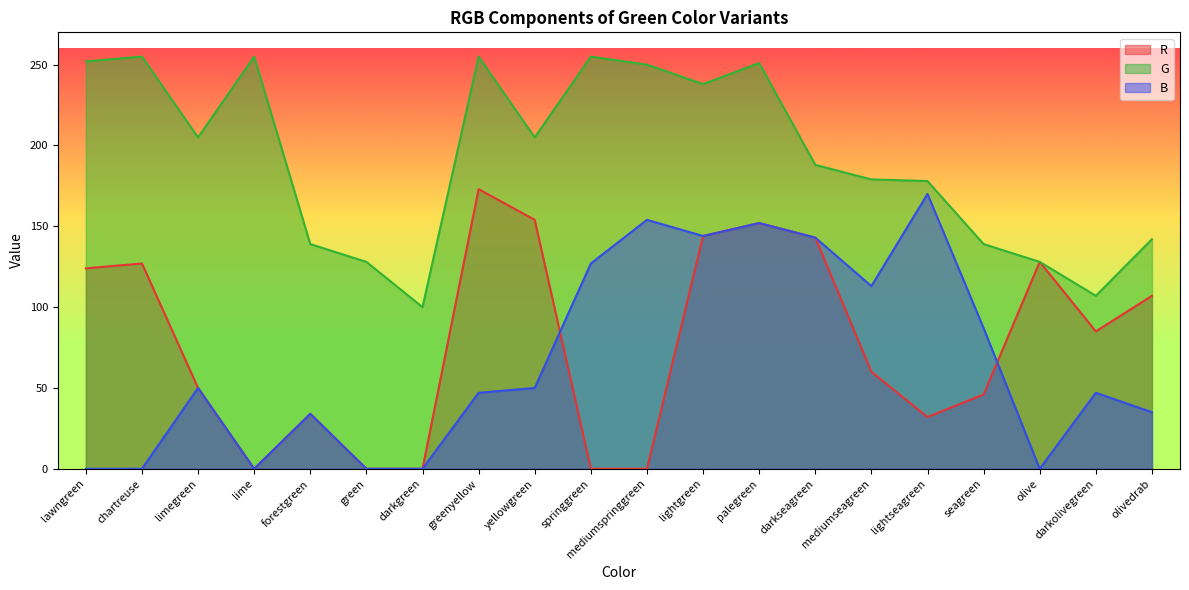

What are all the series names shown in the legend?

R, G, B